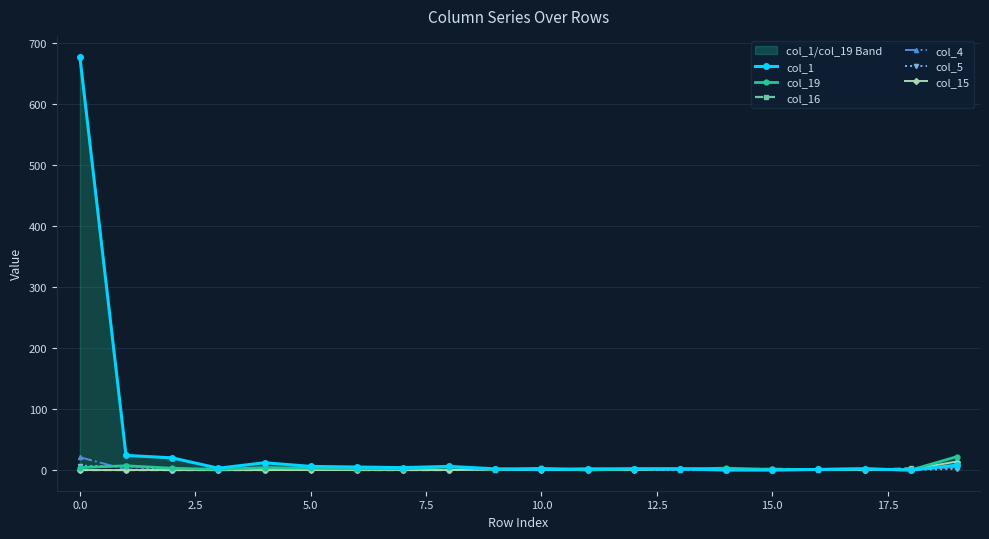

How many values in the col_16 series are below 1?

9